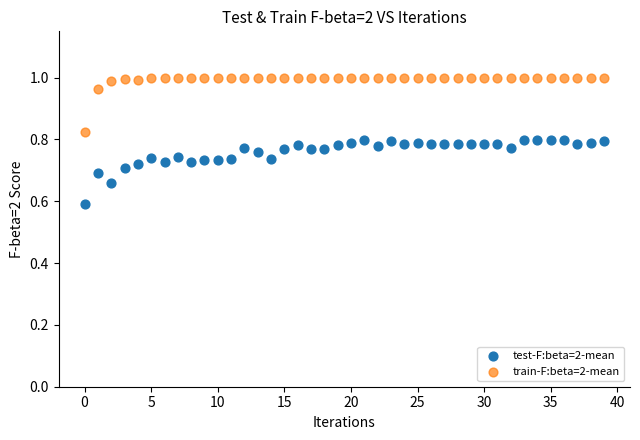

Which series reaches the minimum Y coordinate?

test-F:beta=2-mean